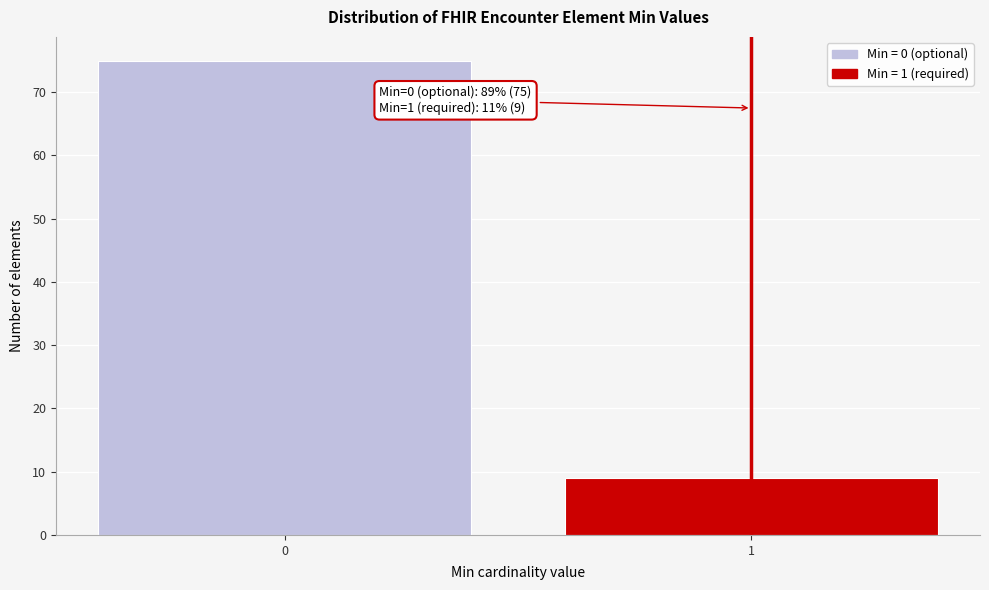

Reading left to right, list all the values displayed in this chart.

75	9